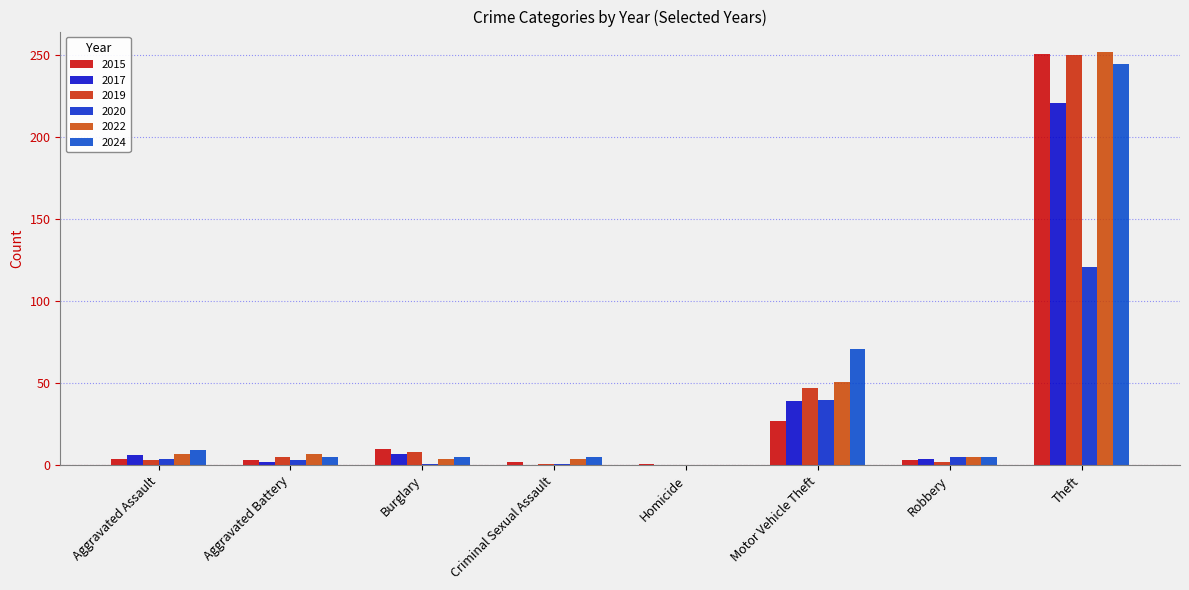

Reading right to left, extract all data points from this chart.

2015: 251	3	27	1	2	10	3	4
2017: 221	4	39	0	0	7	2	6
2019: 250	2	47	0	1	8	5	3
2020: 121	5	40	0	1	1	3	4
2022: 252	5	51	0	4	4	7	7
2024: 245	5	71	0	5	5	5	9